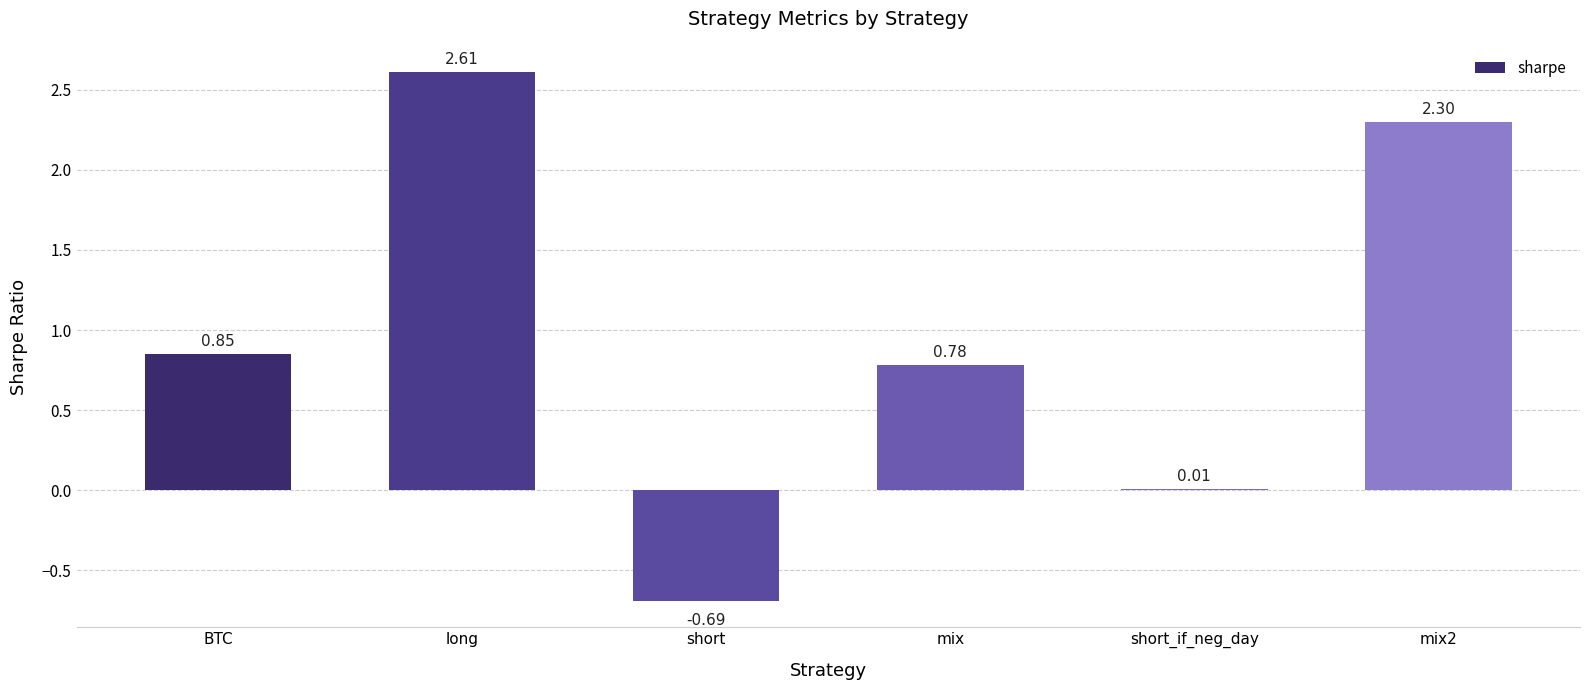

How many data points are above 0?

5